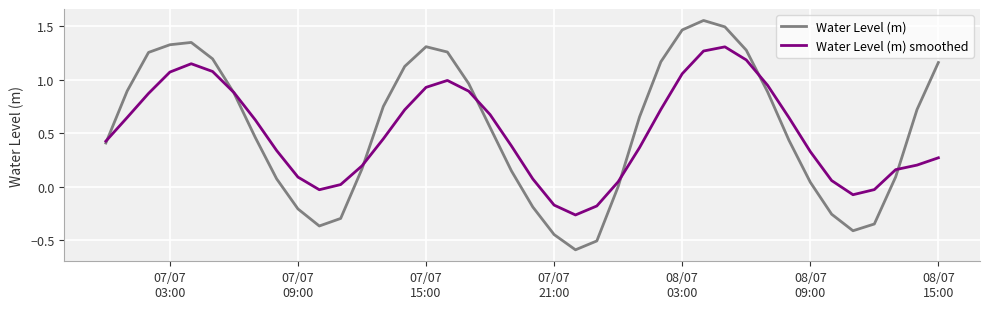

Which series has the largest range (max minus min)?

Water Level (m)